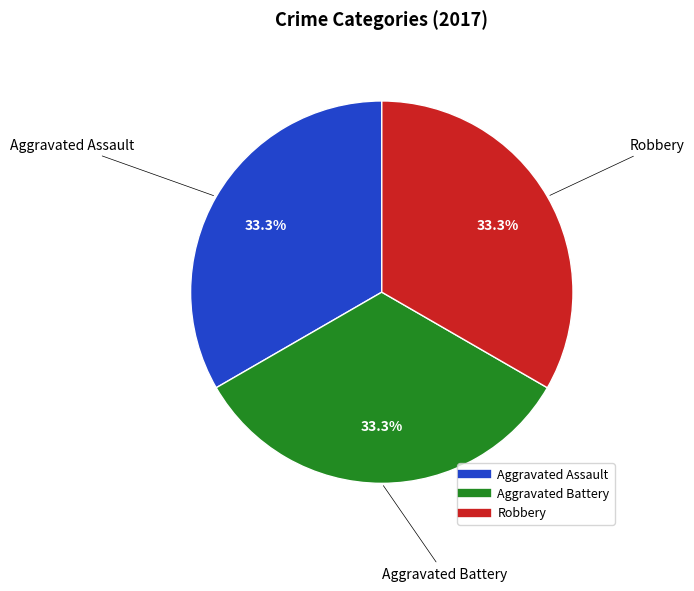

Does any single category account for the majority?

No